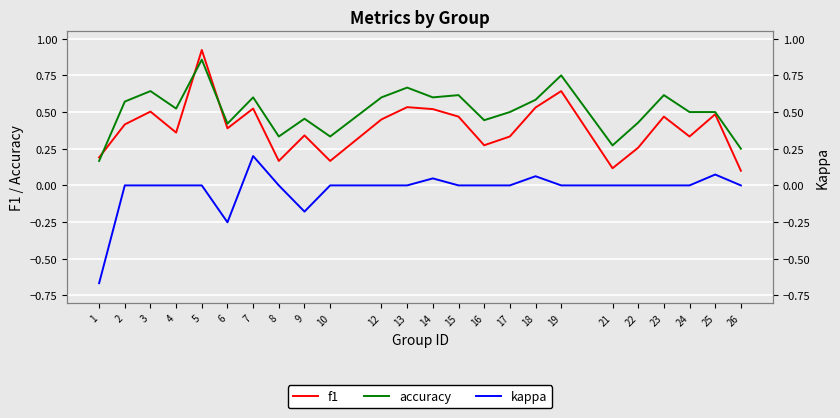

Reading left to right, transcribe all the data shown in this chart.

f1: 1=0.2	2=0.4	3=0.5	4=0.4	5=0.9	6=0.4	7=0.5	8=0.2	9=0.3	10=0.2	12=0.5	13=0.5	14=0.5	15=0.5	16=0.3	17=0.3	18=0.5	19=0.6	21=0.1	22=0.3	23=0.5	24=0.3	25=0.5	26=0.1
accuracy: 1=0.2	2=0.6	3=0.6	4=0.5	5=0.9	6=0.4	7=0.6	8=0.3	9=0.5	10=0.3	12=0.6	13=0.7	14=0.6	15=0.6	16=0.4	17=0.5	18=0.6	19=0.8	21=0.3	22=0.4	23=0.6	24=0.5	25=0.5	26=0.2
kappa: 1=-0.7	2=0.0	3=0.0	4=0.0	5=0.0	6=-0.3	7=0.2	8=0.0	9=-0.2	10=0.0	12=0.0	13=0.0	14=0.0	15=0.0	16=0.0	17=0.0	18=0.1	19=0.0	21=0.0	22=0.0	23=0.0	24=0.0	25=0.1	26=0.0